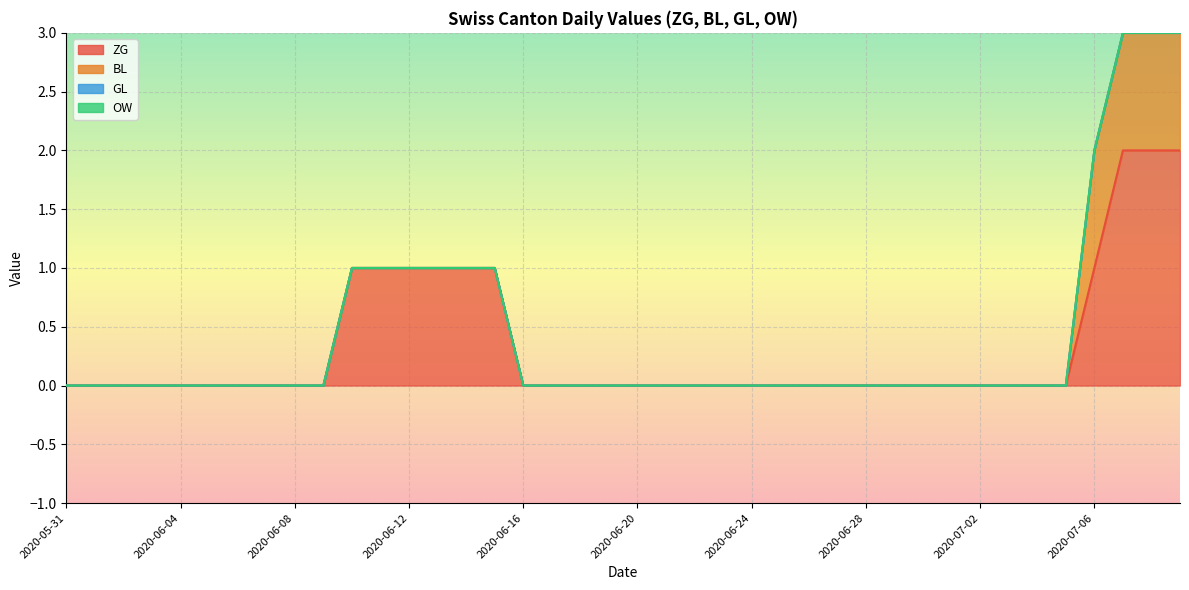

True or false: BL and GL intersect in this chart.

False